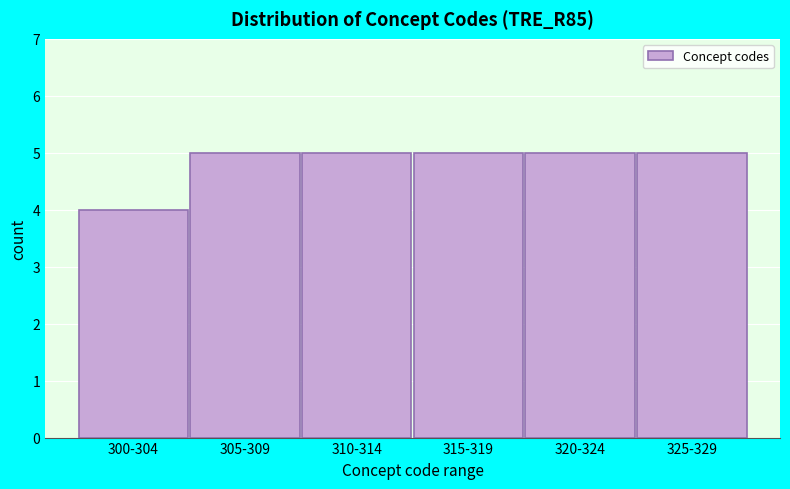

Reading left to right, extract all data points from this chart.

300-304=4	305-309=5	310-314=5	315-319=5	320-324=5	325-329=5